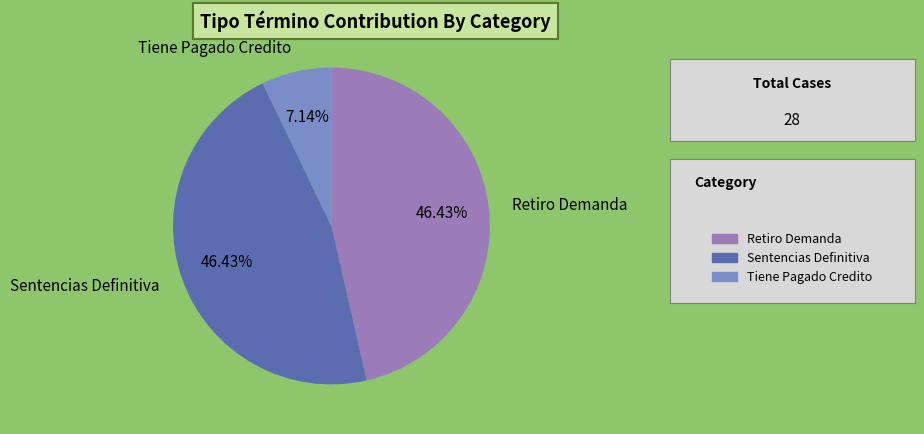

What is the ratio of the value at Sentencias Definitiva to the value at Retiro Demanda?

1.0